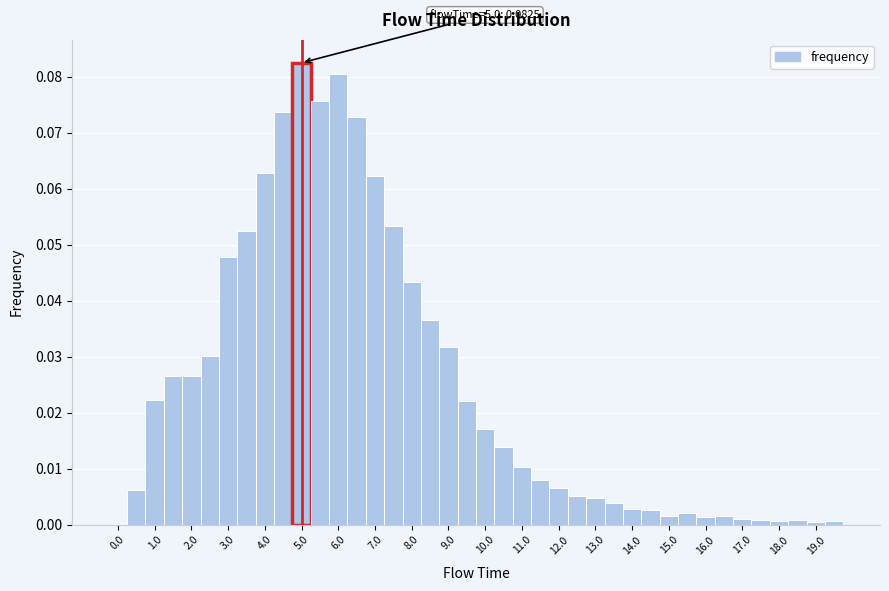

Over which range of the x-axis is the bar tallest?

4.75 to 5.25